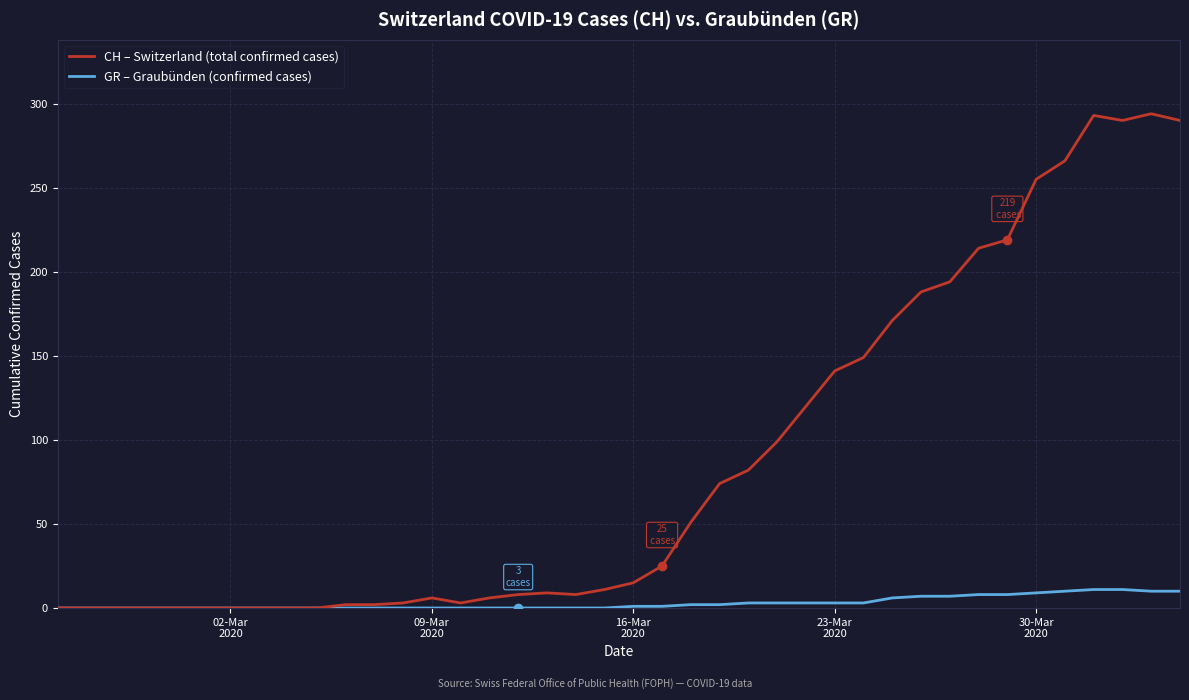

What is the difference between the maximum and minimum values in the GR – Graubünden (confirmed cases) series?

11